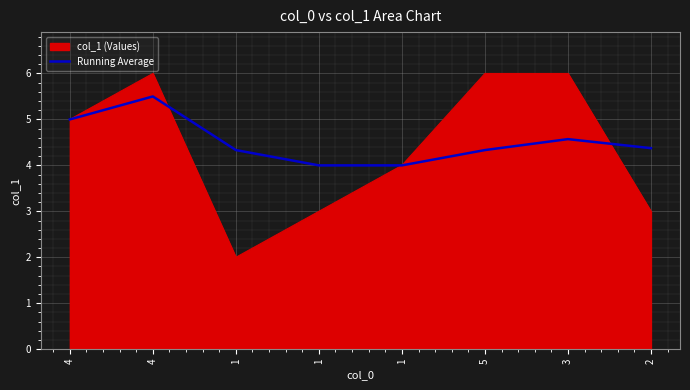

How many lines are shown in the chart?

2